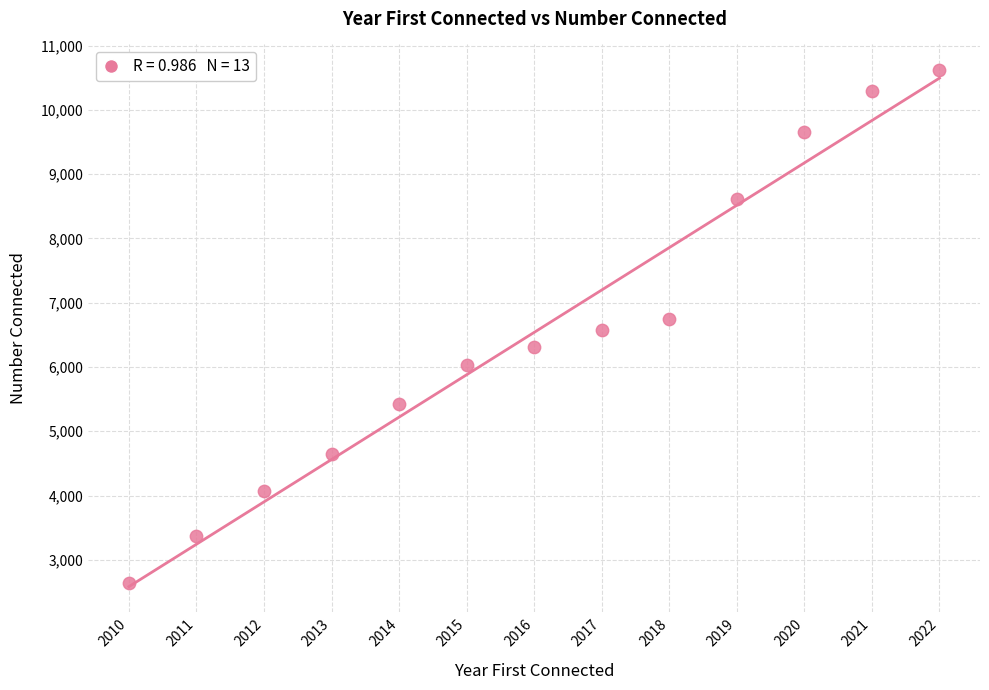

What is the range of X values (max minus min)?

12